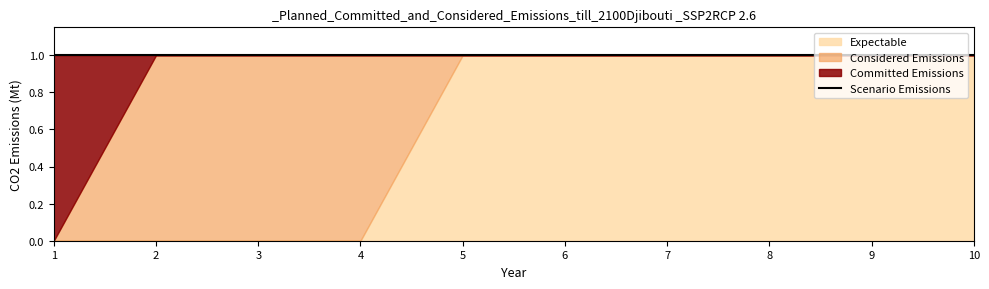

At which category is the sum across all series the highest?

1